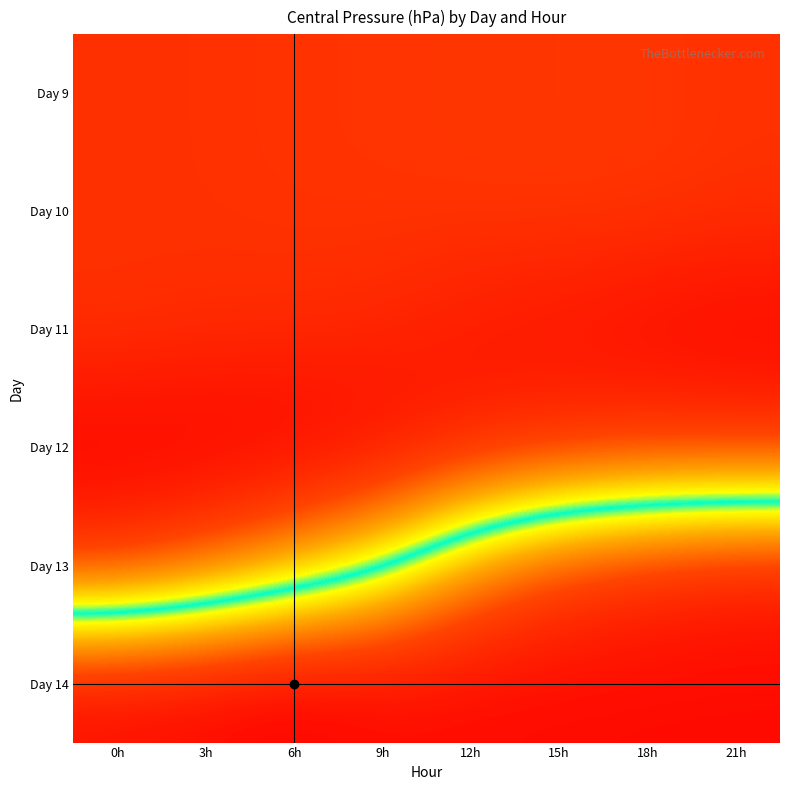

What is the total value across all series at 9h?

5982.7